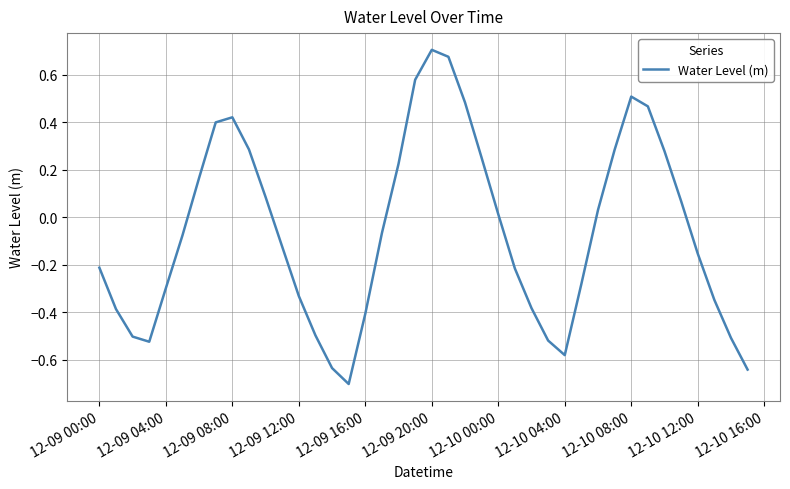

What is the smallest value displayed?

-0.7